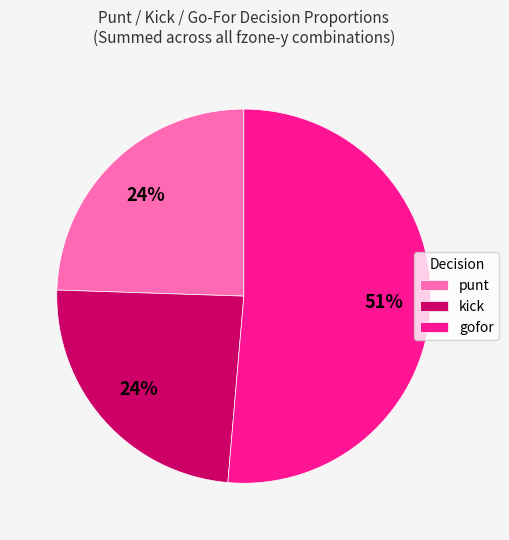

Is the sum of punt and kick greater than half?

No